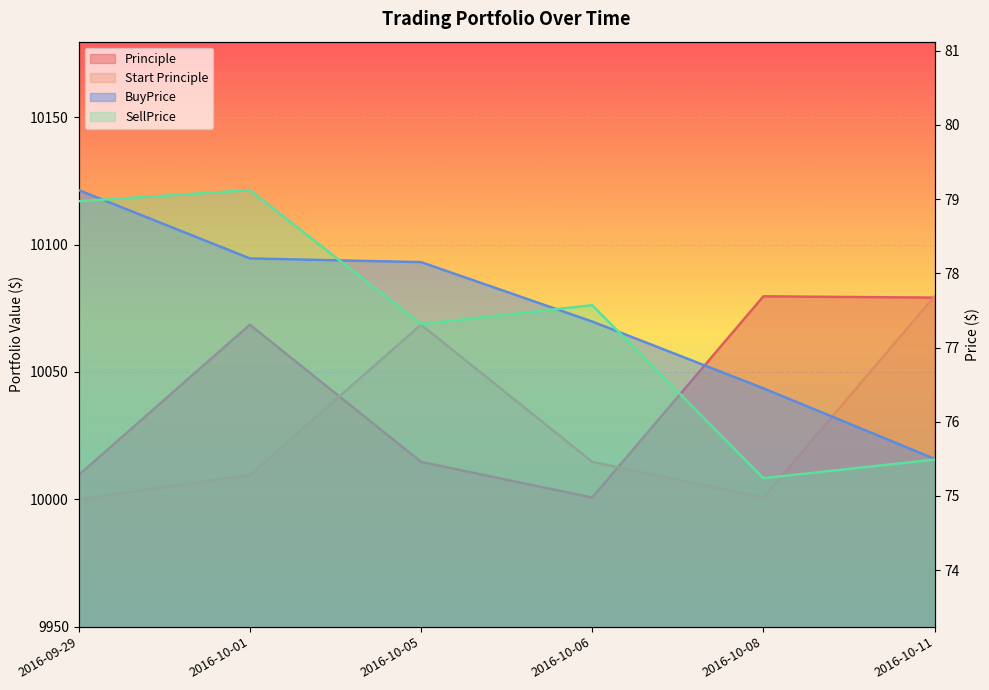

What position from the right is 2016-10-11?

1